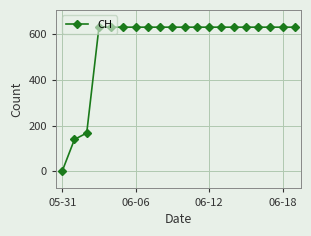

What is the difference between the maximum and minimum values?

631